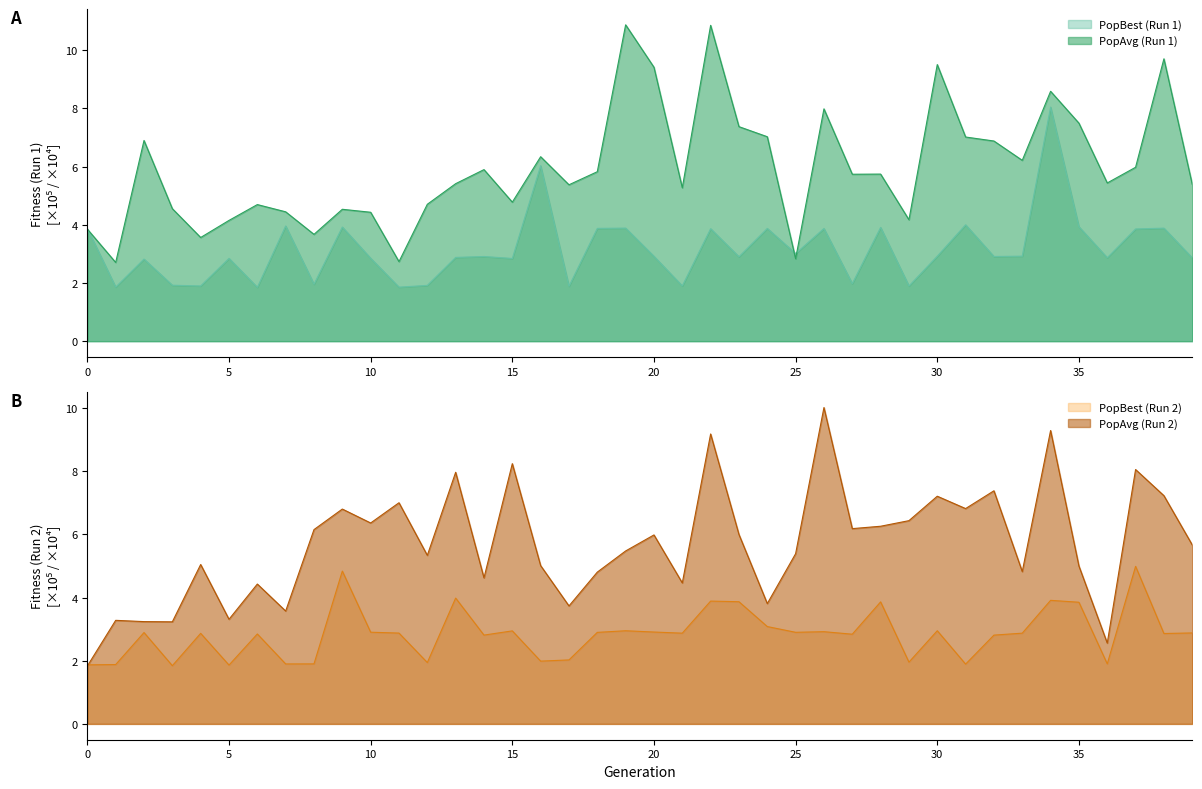

Count the number of data series in this chart.

4